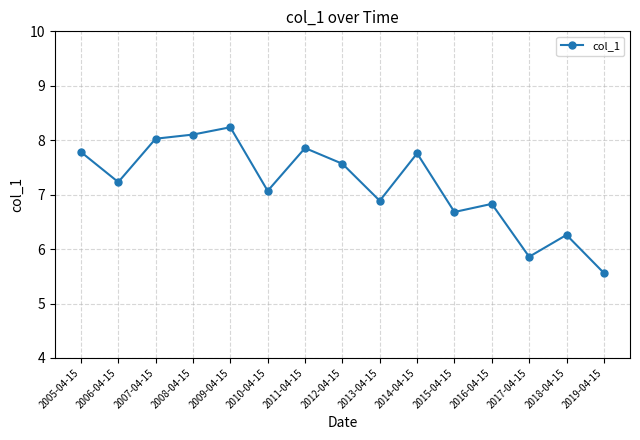

What is the label of the 3rd point from the left?

2007-04-15